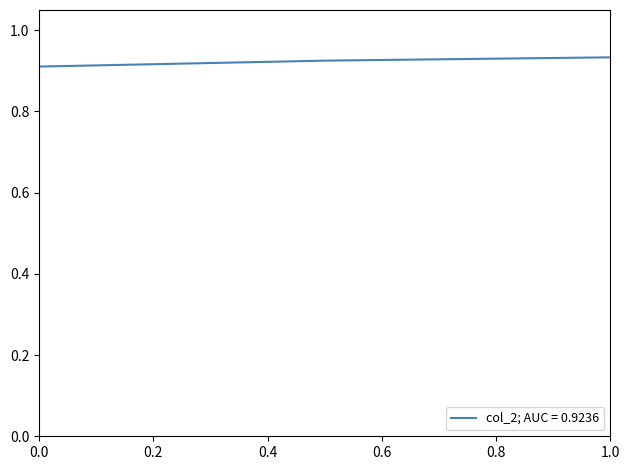

What is the sum of all values?

2.8